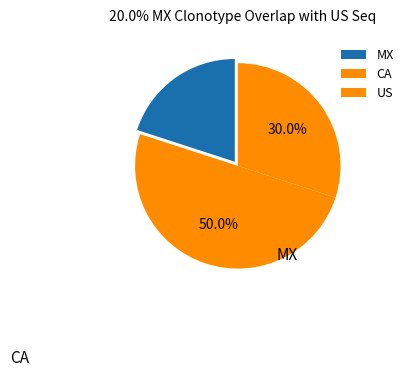

Rank the categories by value from lowest to highest.

MX, US, CA